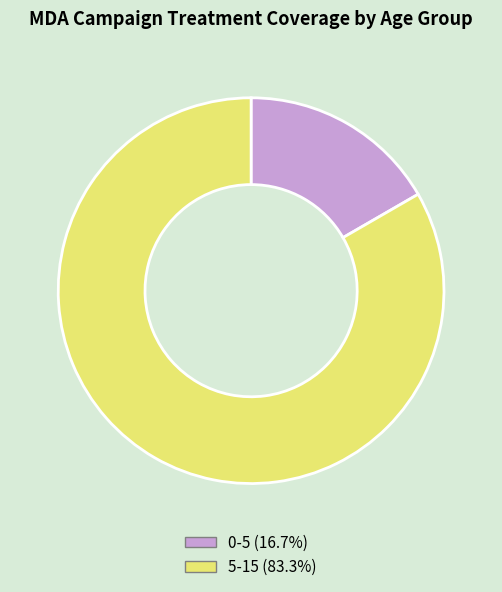

Is it true that 5-15 is 83% of the pie?

True